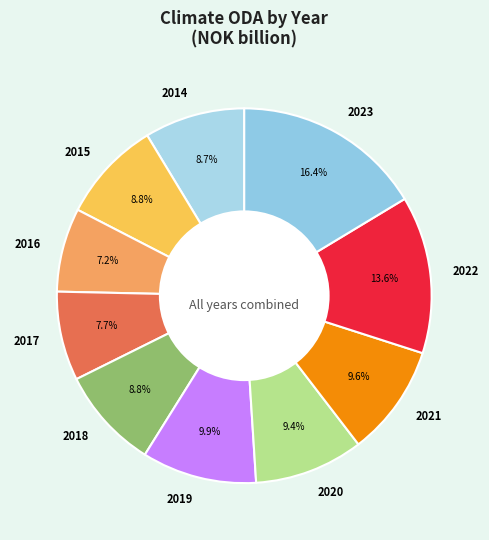

To the nearest percent, what portion does 2018 represent?

9%